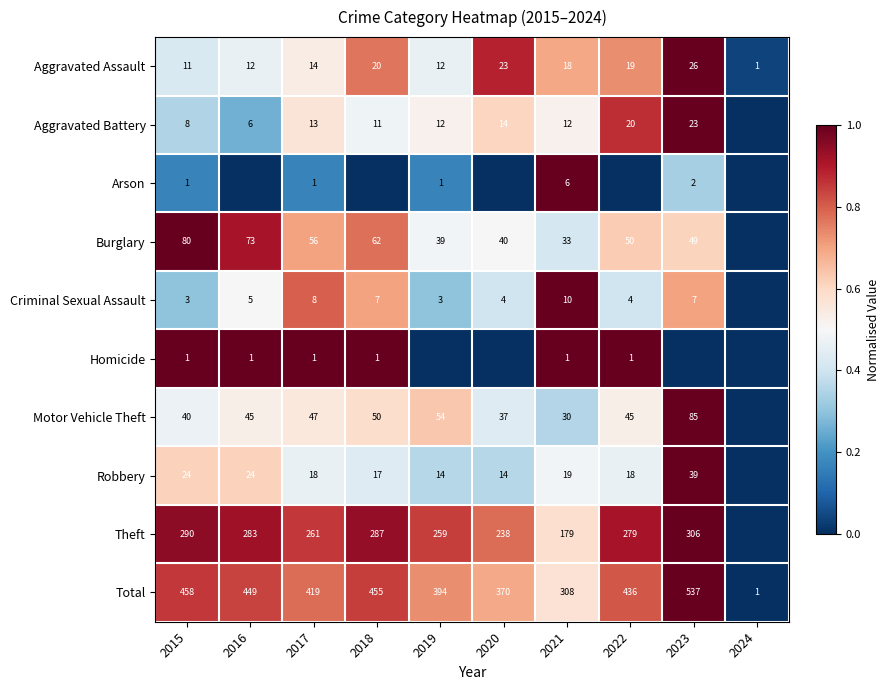

At which category does the chart reach its minimum across all series?

2024